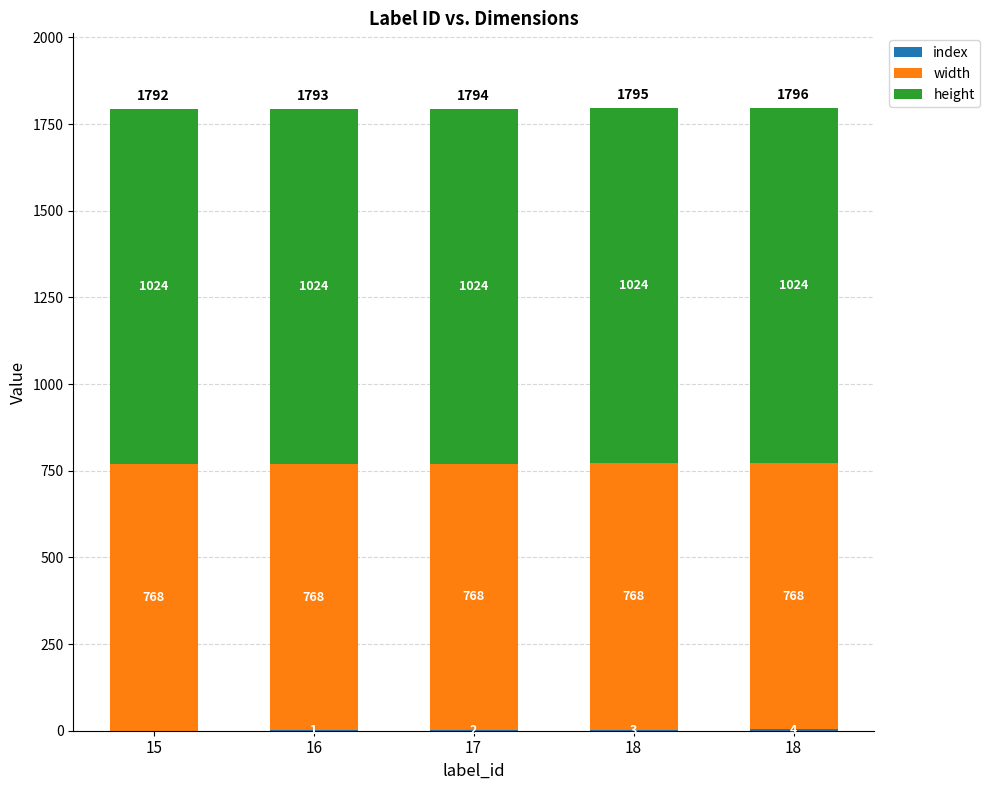

Does the chart contain stacked bars?

Yes